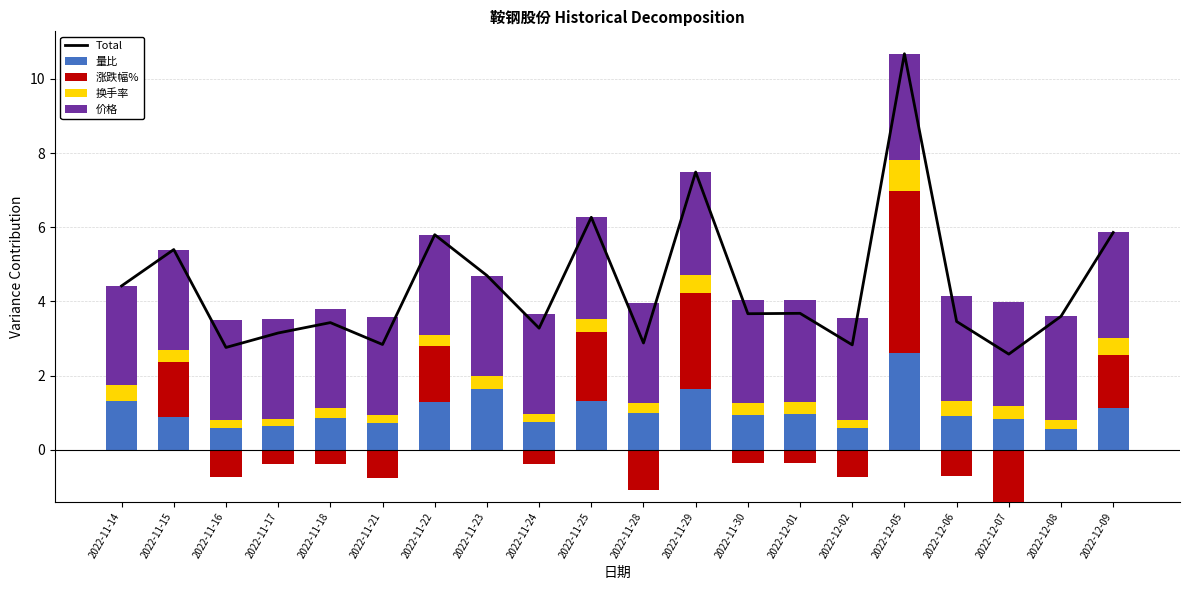

What is the difference between the maximum and minimum values in the Total series?

8.1